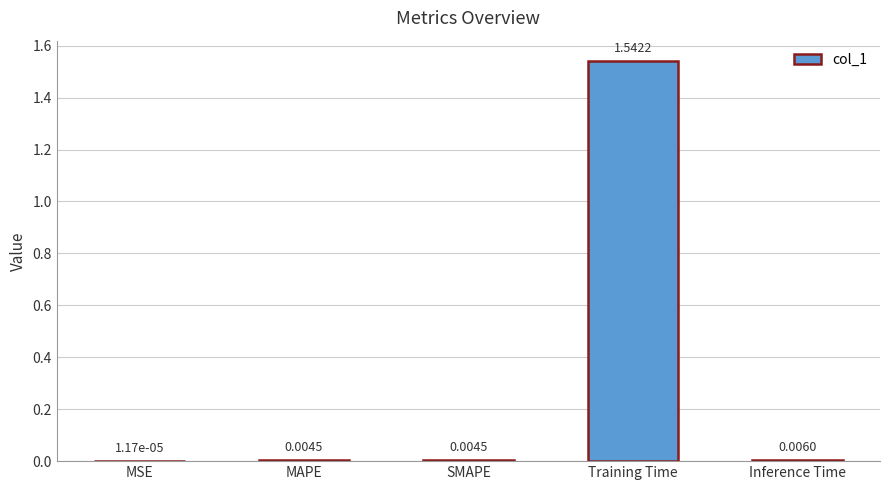

What is the sum of all values?

1.6